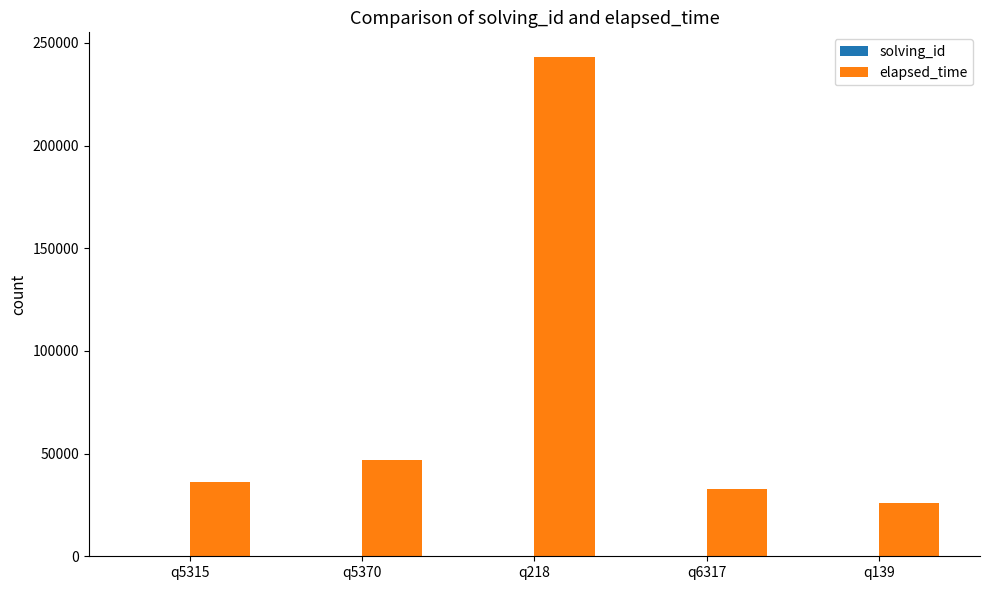

What is the total value across all series at q6317?

33004